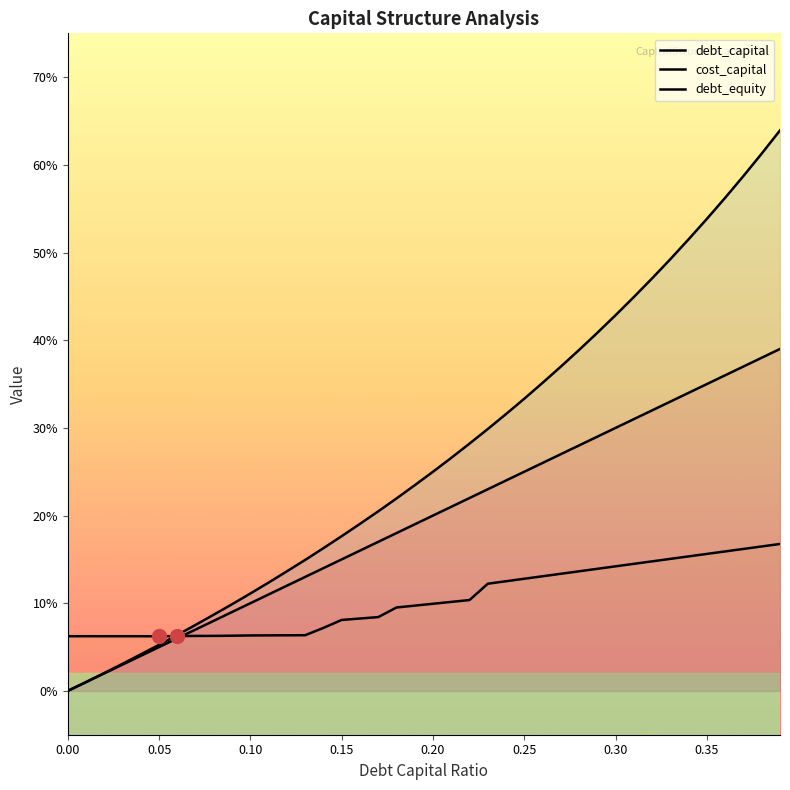

Which series ends up on top after the final intersection of debt_capital and cost_capital?

debt_capital